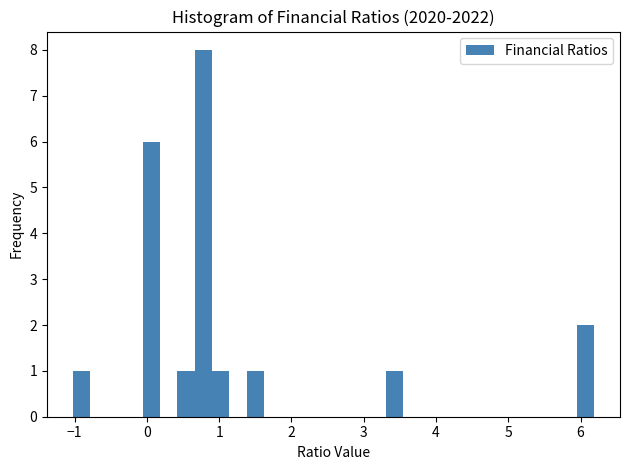

Read against the x-axis, roughly where is the centre of the tallest bar?

0.8